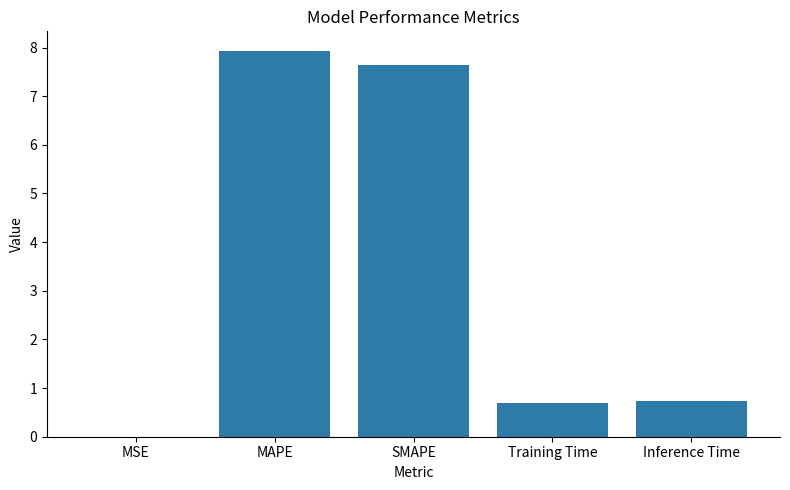

Which label corresponds to the largest value in the chart?

MAPE